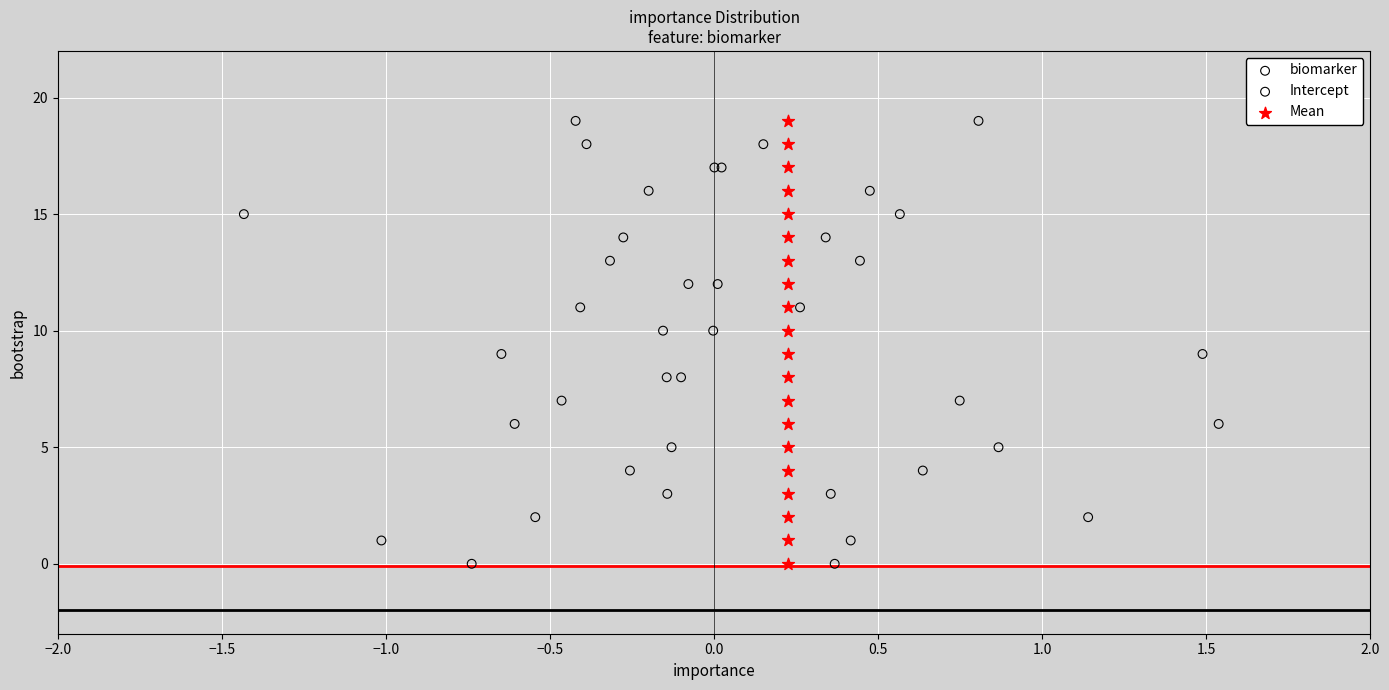

What are all the series names shown in the legend?

biomarker, Intercept, Mean